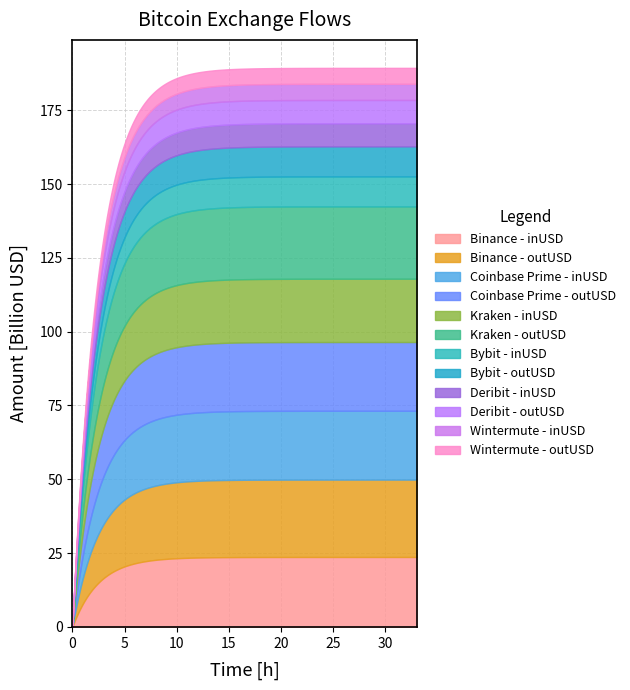

What is the highest value of the Binance - inUSD series?

23.7